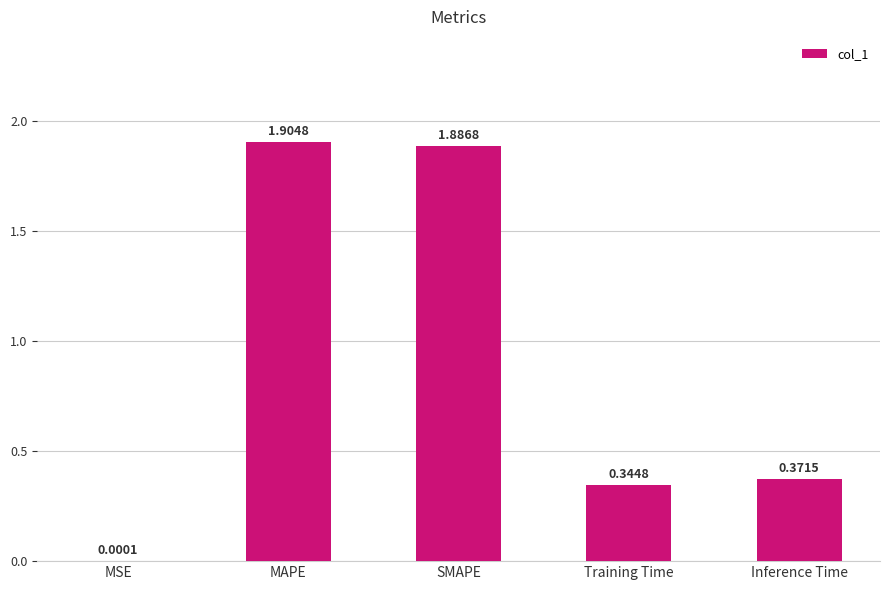

What is the sum of the values at Inference Time and Training Time?

0.7